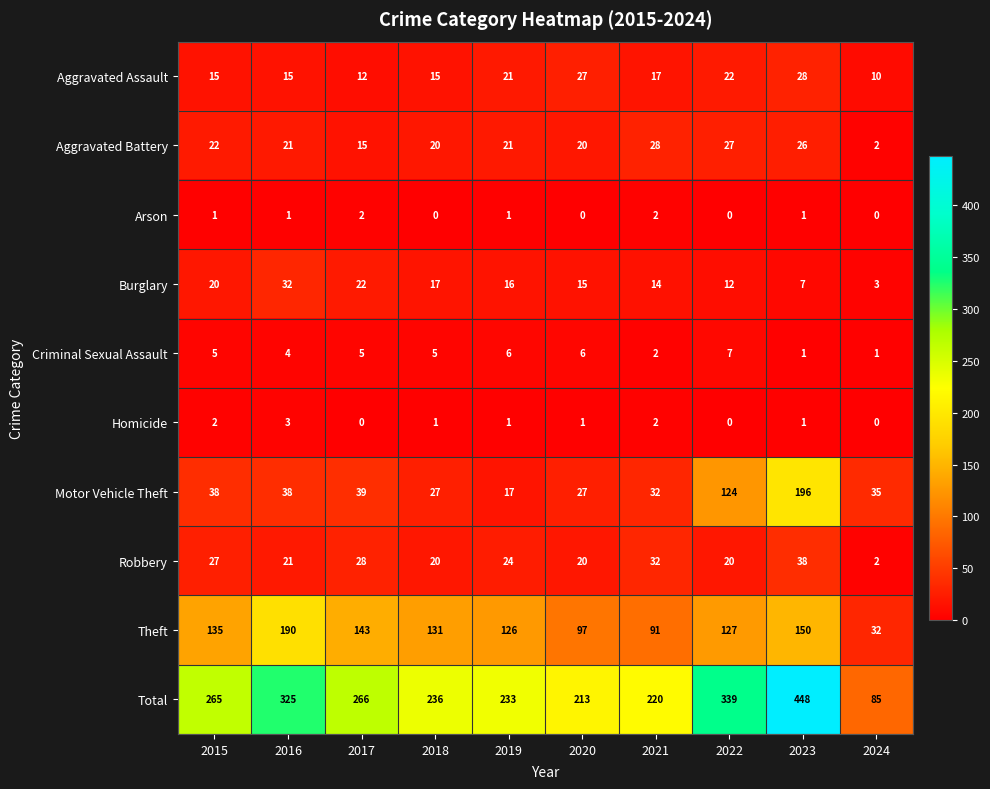

Which category has the lowest value in the Burglary series?

2024